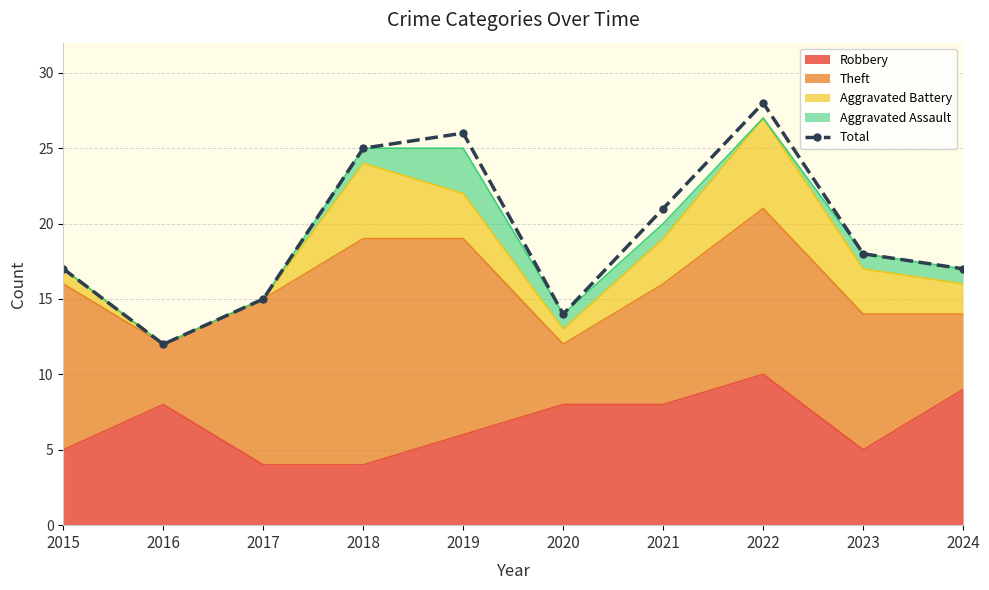

What is the difference between the maximum and minimum values?

16